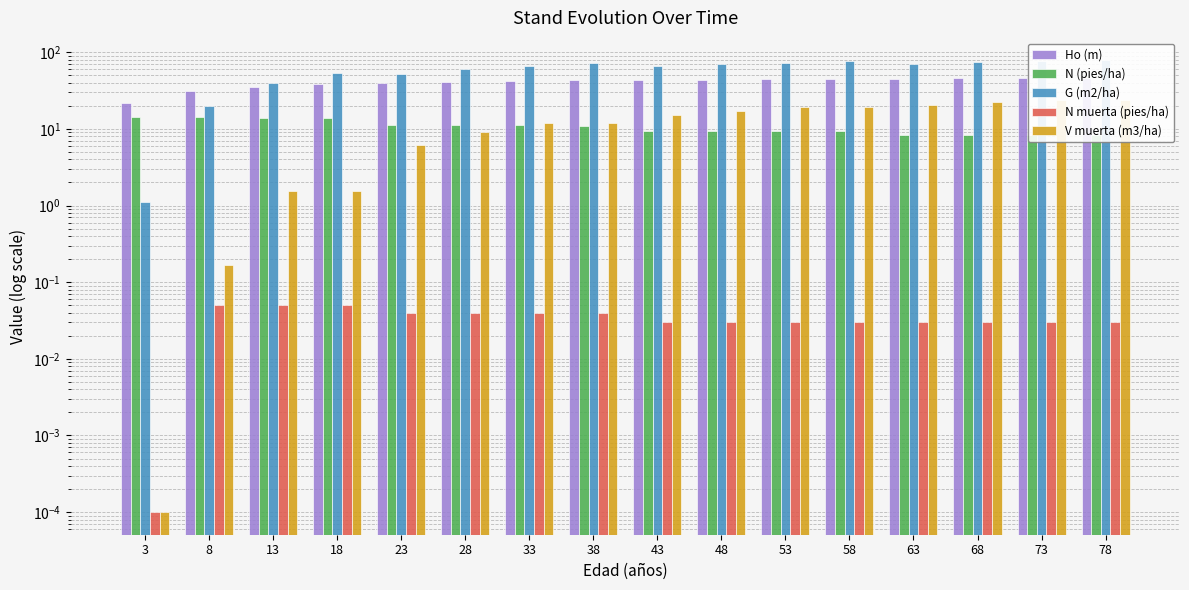

Read the V muerta (m3/ha) value at 63.

20.7